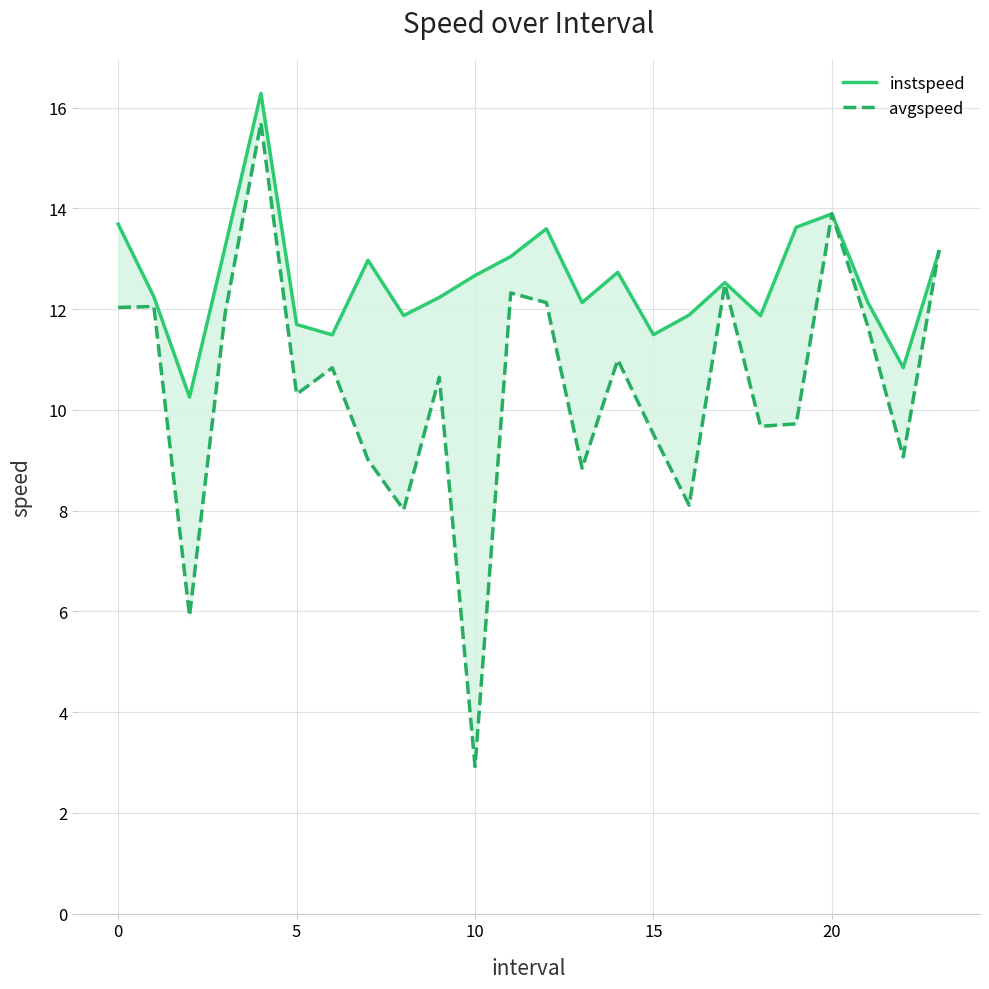

Rank the series at 17 from lowest to highest value.

avgspeed, instspeed